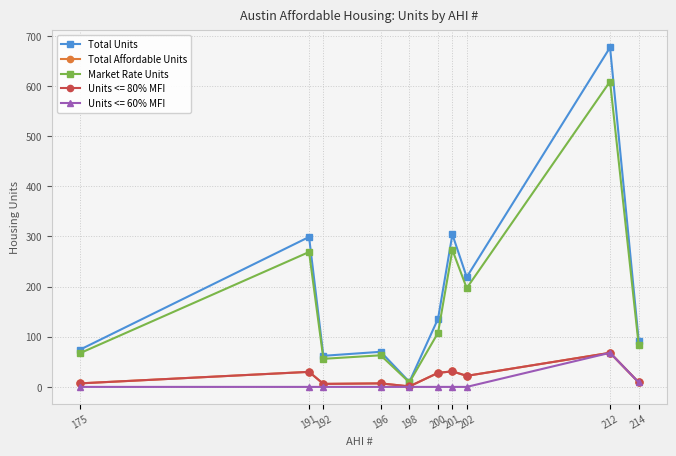

What is the difference between the Market Rate Units values at 196 and 212?

546